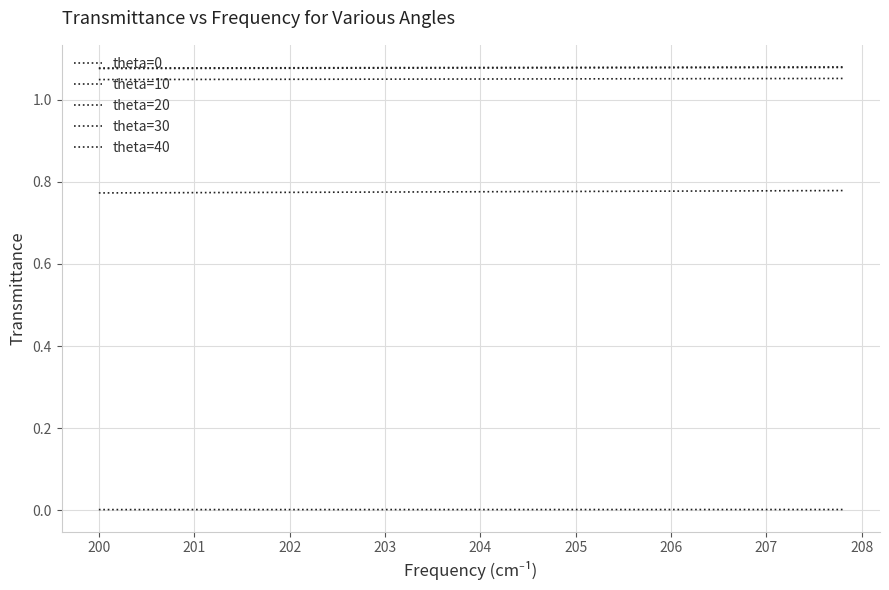

What is the value of the theta=10 point at the 37th from the left?

1.1